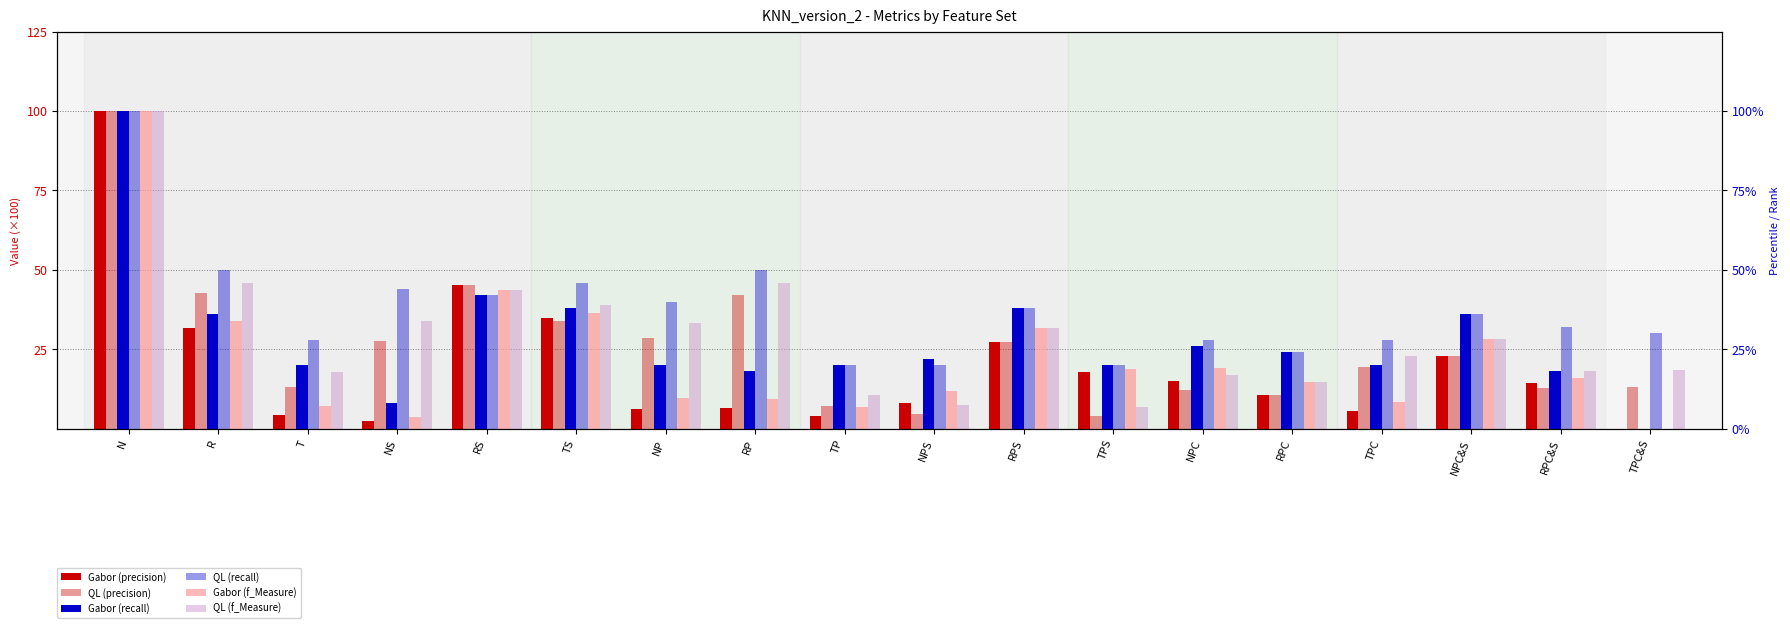

At T, list the series in order from largest to smallest.

QL (recall), Gabor (recall), QL (f_Measure), QL (precision), Gabor (f_Measure), Gabor (precision)